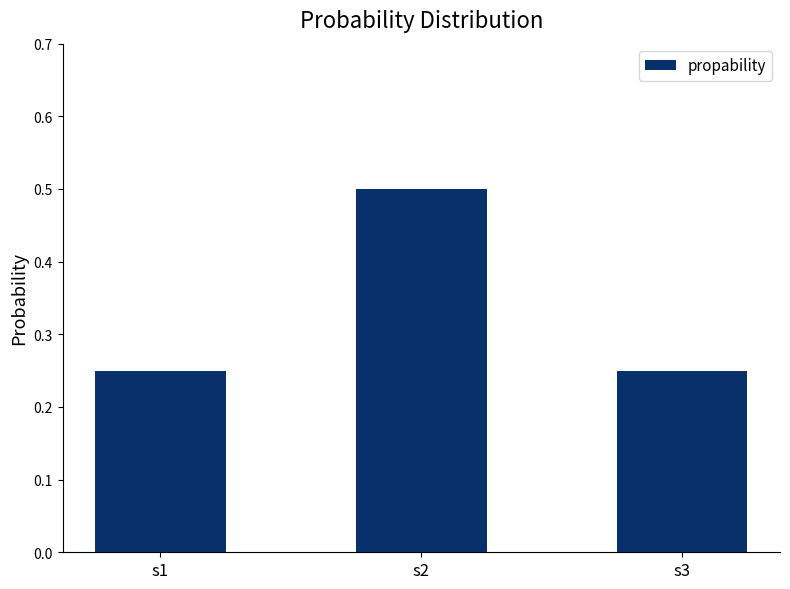

Between s2 and s3, which is larger?

s2